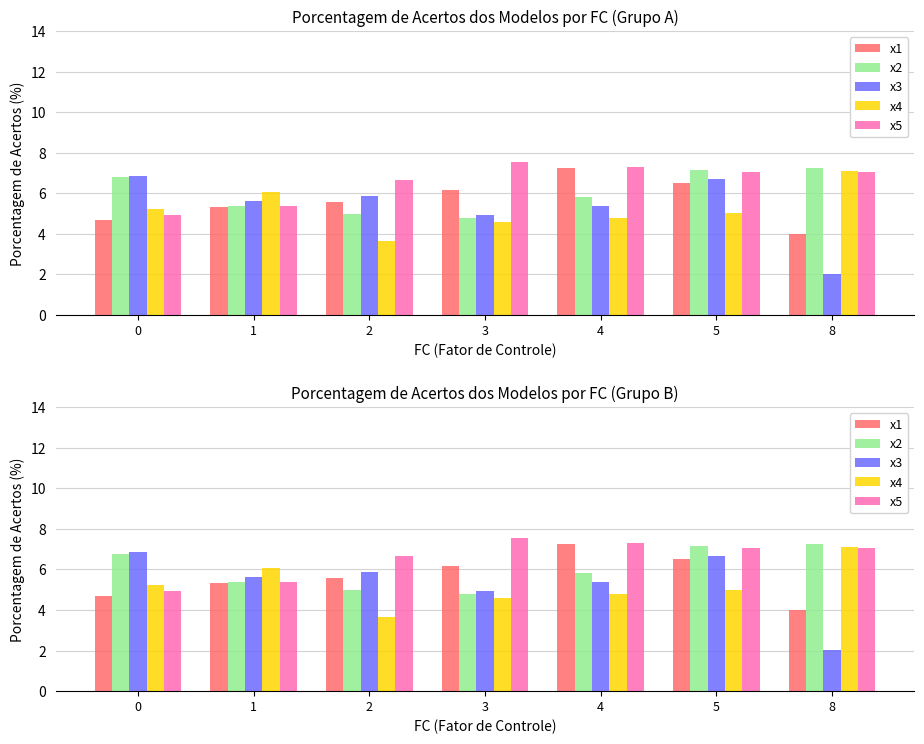

Which has a higher value, 2 or 5?

5